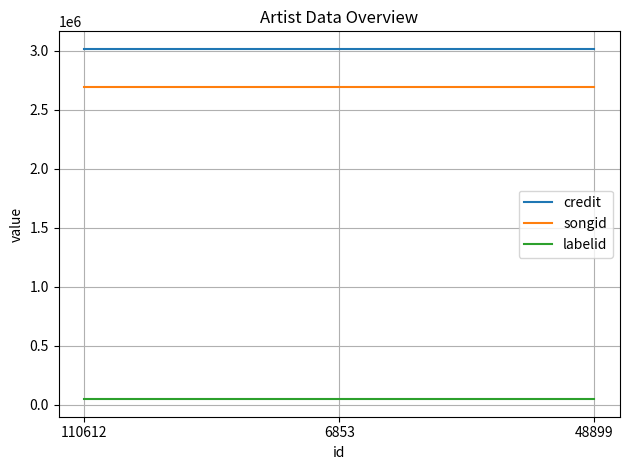

Does the chart display data point markers on the line(s)?

No